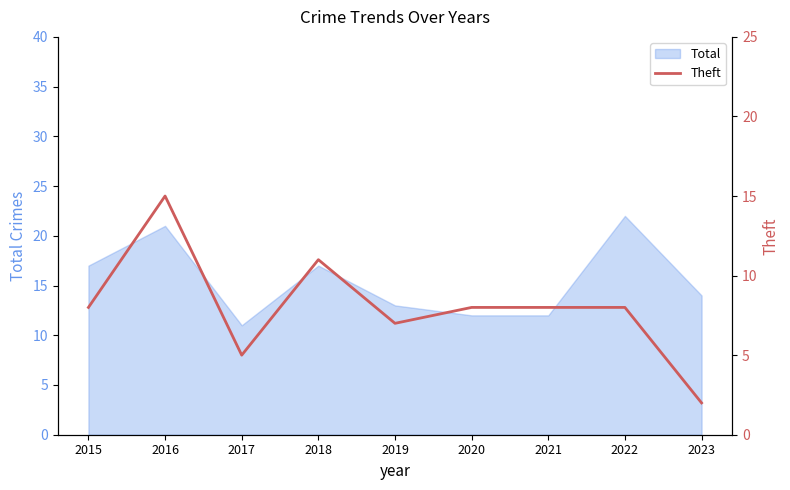

List the labels in order of value, smallest first.

2023, 2017, 2019, 2015, 2020, 2021, 2022, 2018, 2016